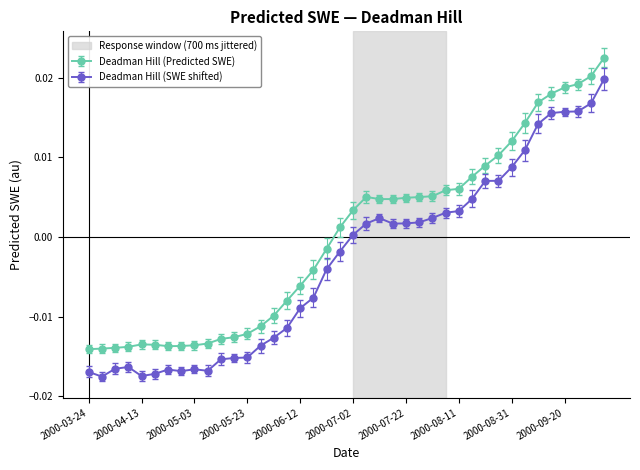

Which series has the largest total across all categories?

Deadman Hill (Predicted SWE)